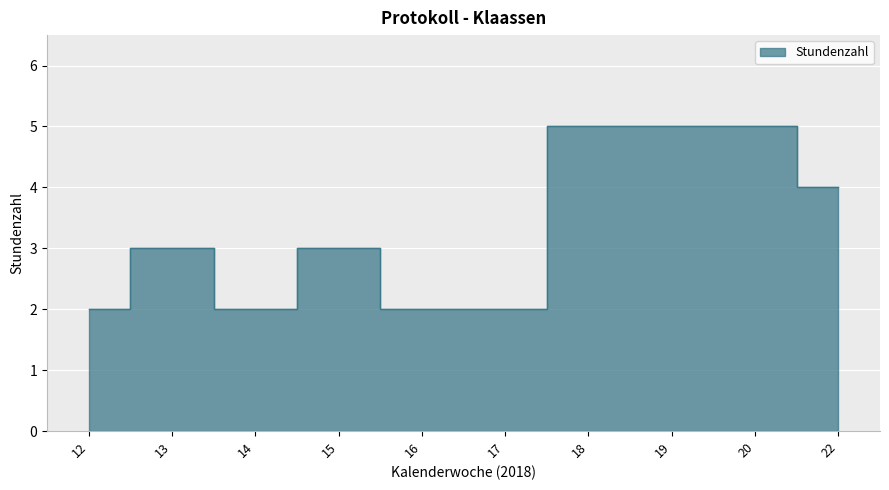

What value does the data have at 22?

4